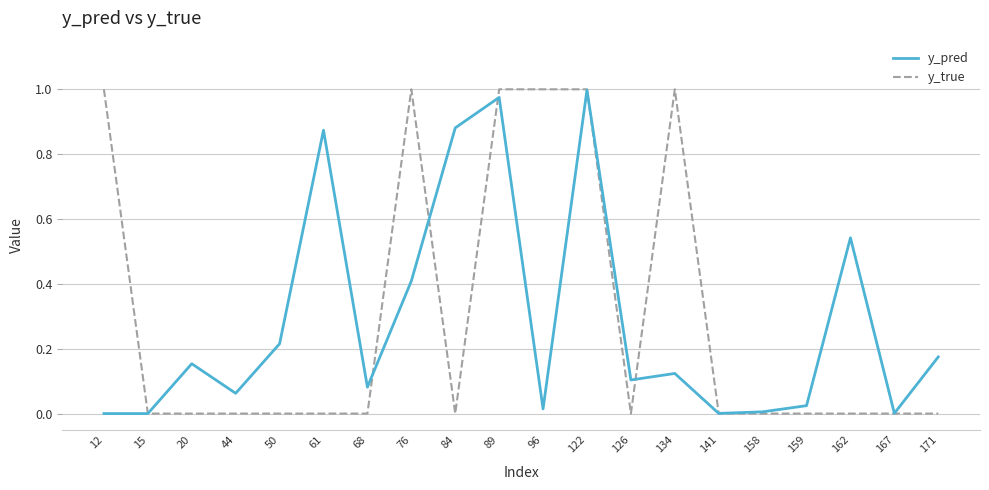

Between 20 and 162, which series saw the biggest shift?

y_pred